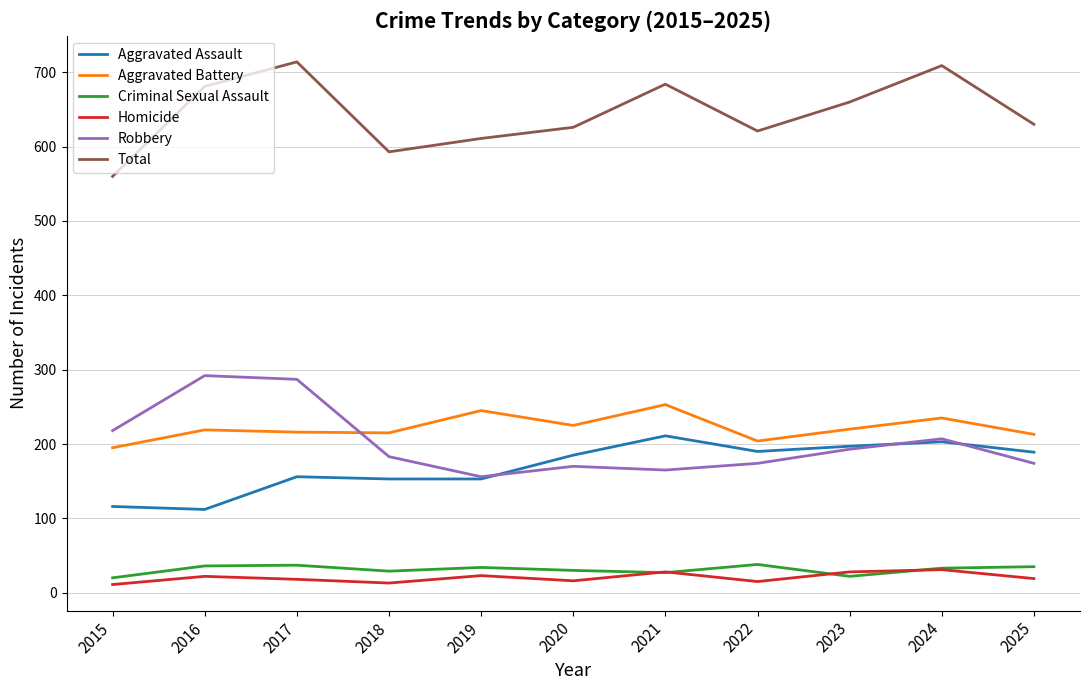

Which series changed the most between 2015 and 2023?

Total